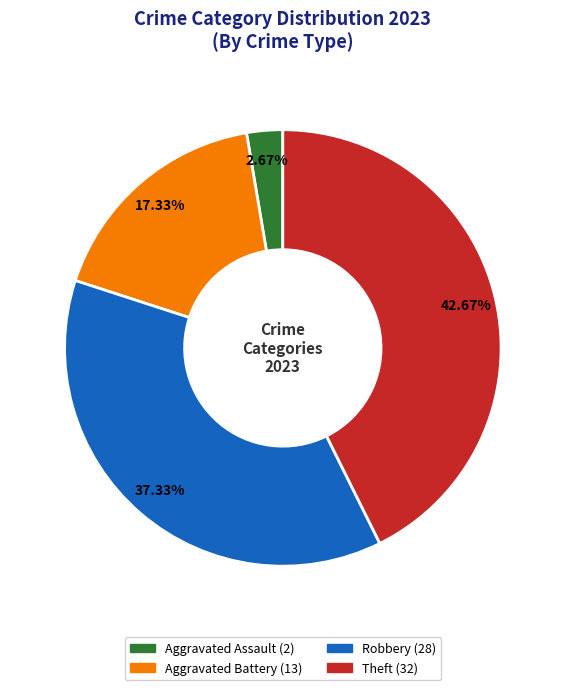

Is there a majority slice in this chart?

No